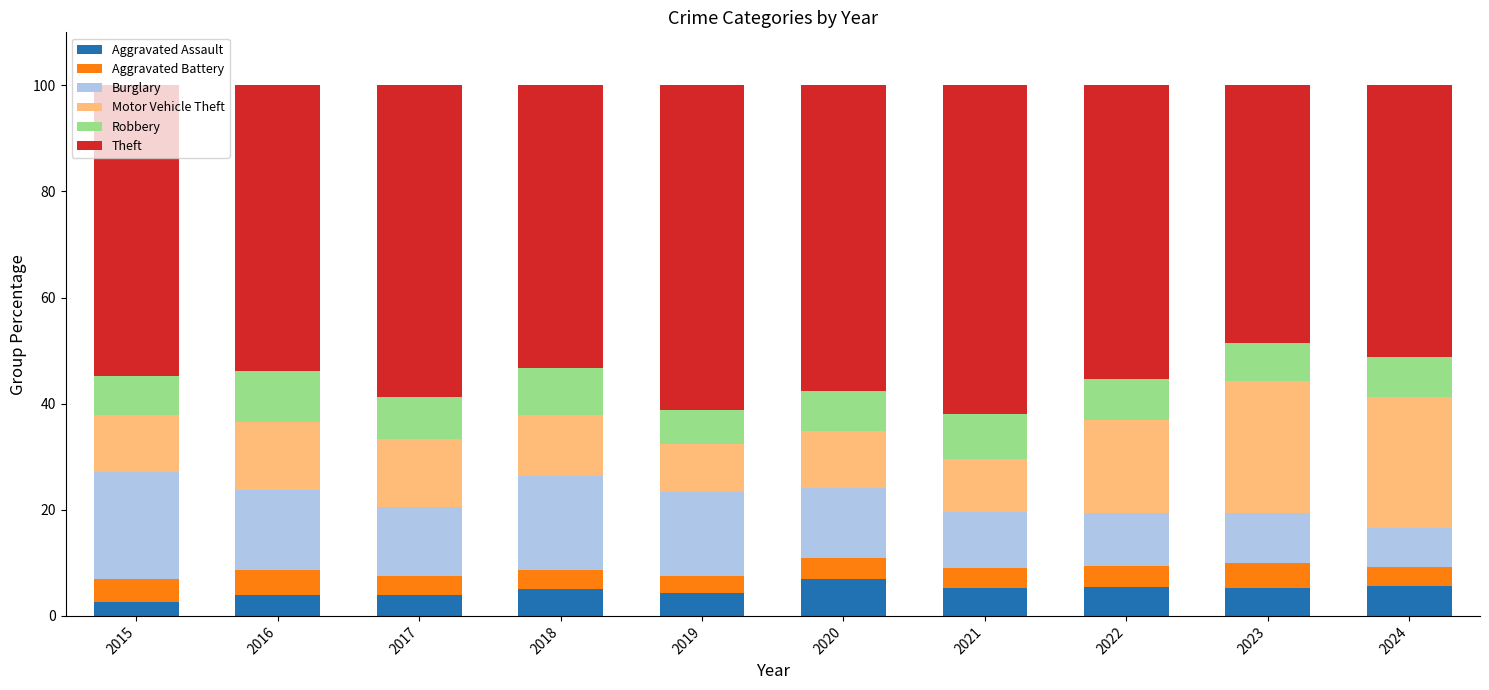

What is the average value of the Aggravated Assault series?

4.8